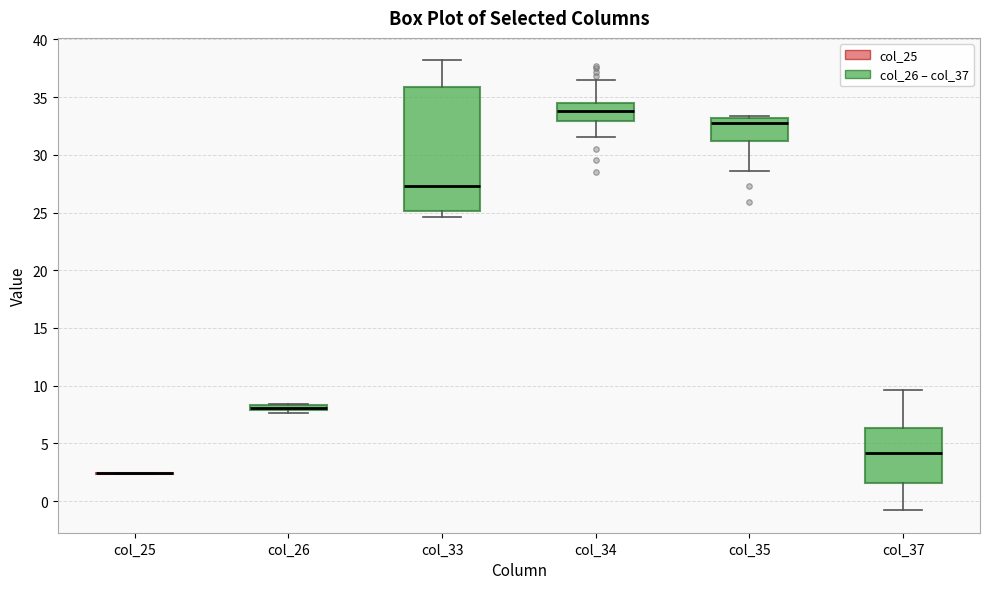

Which box is the tallest, from its lower edge to its upper edge?

col_33